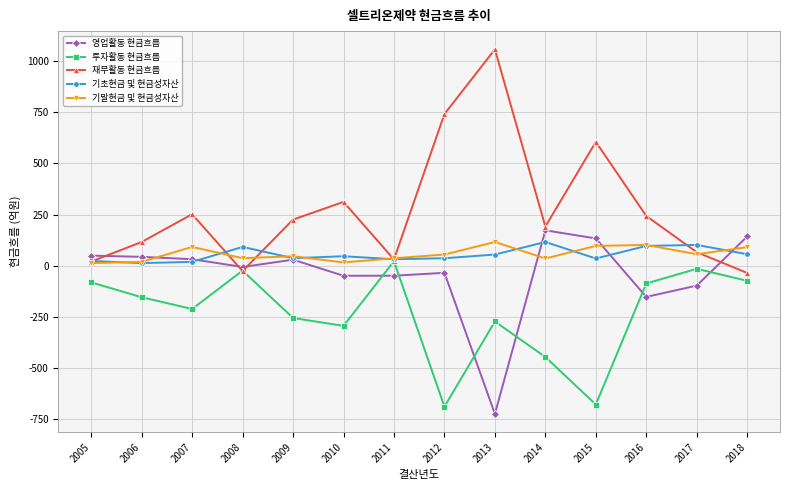

Which series has the largest range (max minus min)?

재무활동 현금흐름